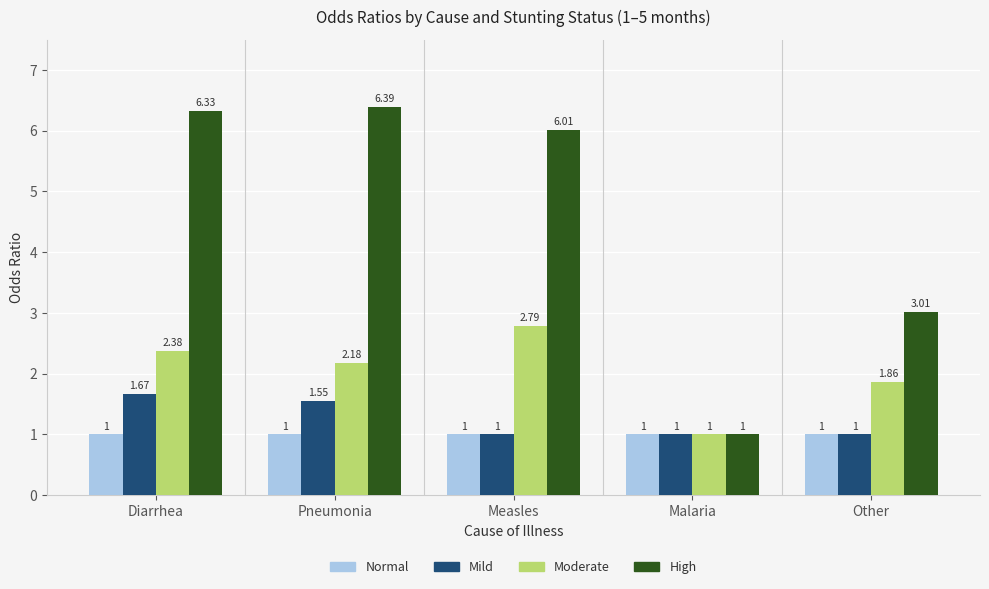

Rank the categories by Moderate value from lowest to highest.

Malaria, Other, Pneumonia, Diarrhea, Measles